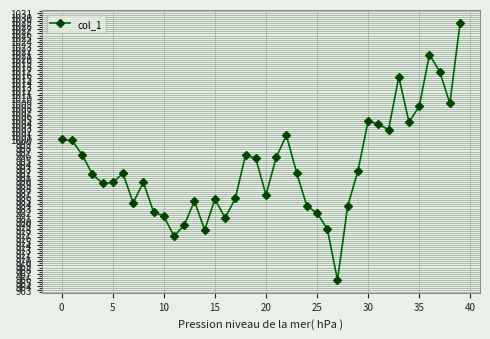

What is the greatest value displayed?

1028.6